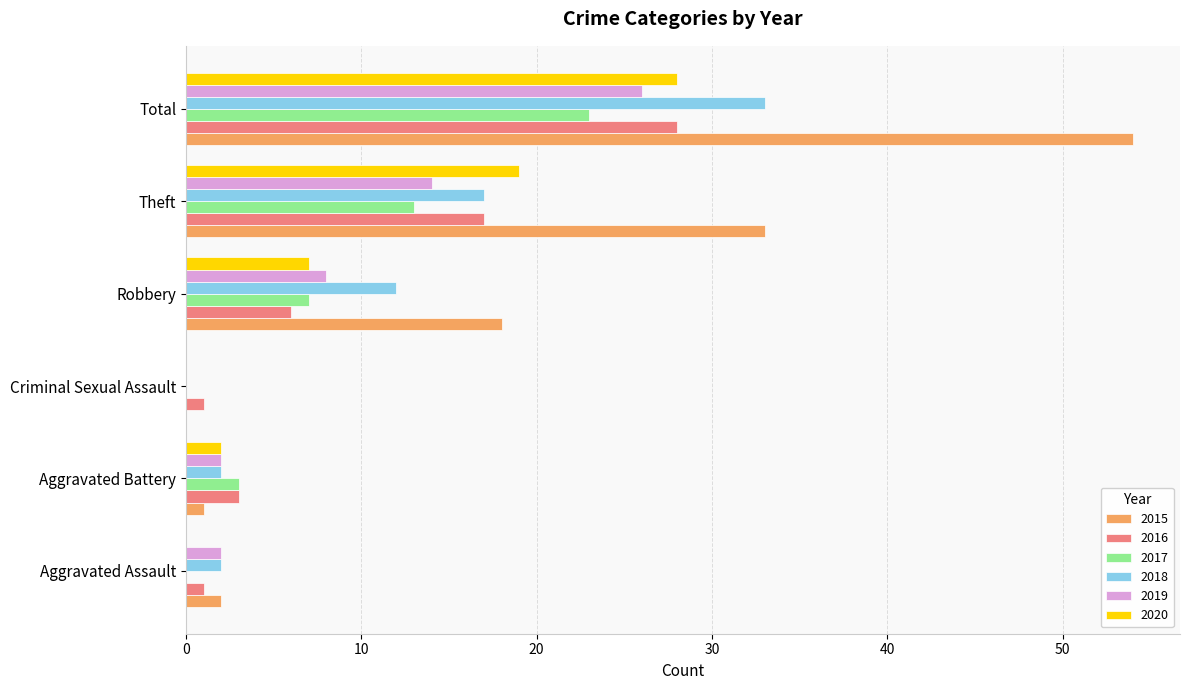

What is the total value across all series at Robbery?

58